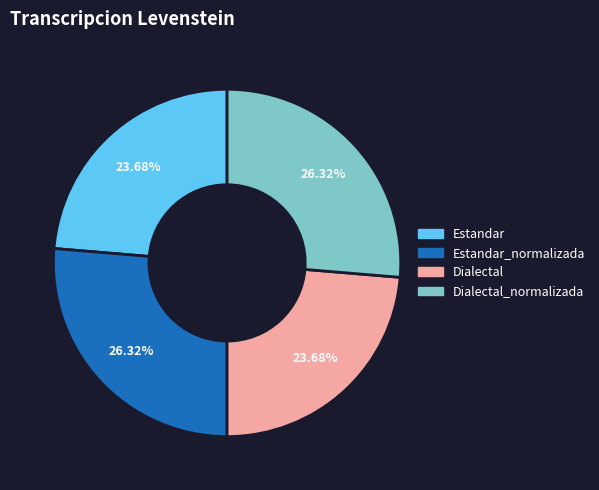

Does Dialectal_normalizada account for over 50% of the chart?

No